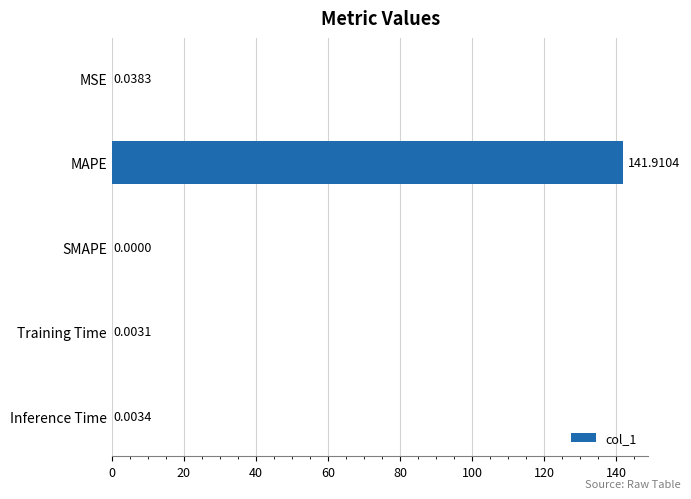

At which label is the value closest to 70?

MSE